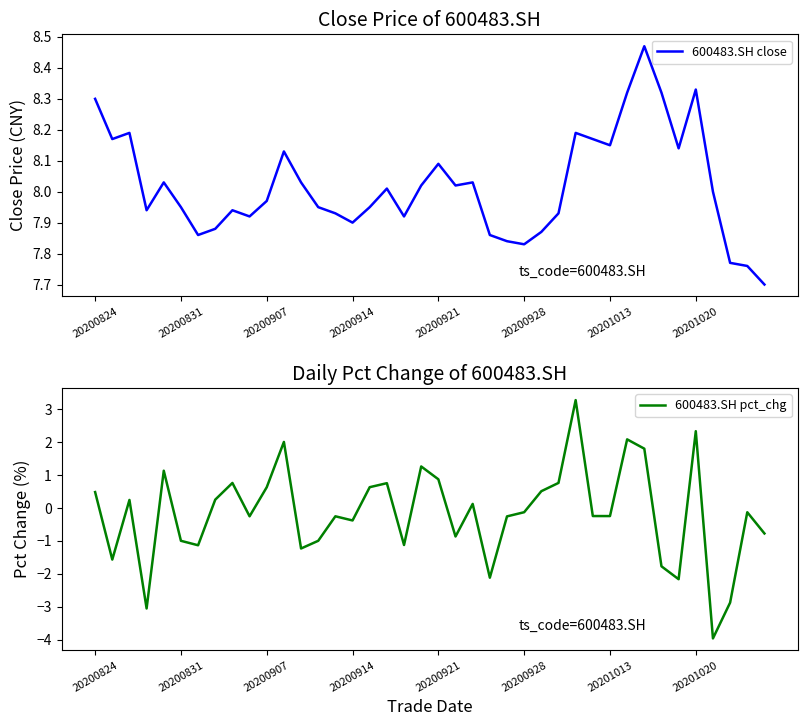

Reading right to left, what are all the values shown in this chart?

600483.SH close: 7.7	7.8	7.8	8.0	8.3	8.1	8.3	8.5	8.3	8.2	8.2	8.2	7.9	7.9	7.8	7.8	7.9	8.0	8.0	8.1	8.0	7.9	8.0	8.0	7.9	7.9	8.0	8.0	8.1	8.0	7.9	7.9	7.9	7.9	8.0	8.0	7.9	8.2	8.2	8.3
600483.SH pct_chg: -0.8	-0.1	-2.9	-4.0	2.3	-2.2	-1.8	1.8	2.1	-0.2	-0.2	3.3	0.8	0.5	-0.1	-0.3	-2.1	0.1	-0.9	0.9	1.3	-1.1	0.8	0.6	-0.4	-0.3	-1.0	-1.2	2.0	0.6	-0.3	0.8	0.3	-1.1	-1.0	1.1	-3.1	0.2	-1.6	0.5